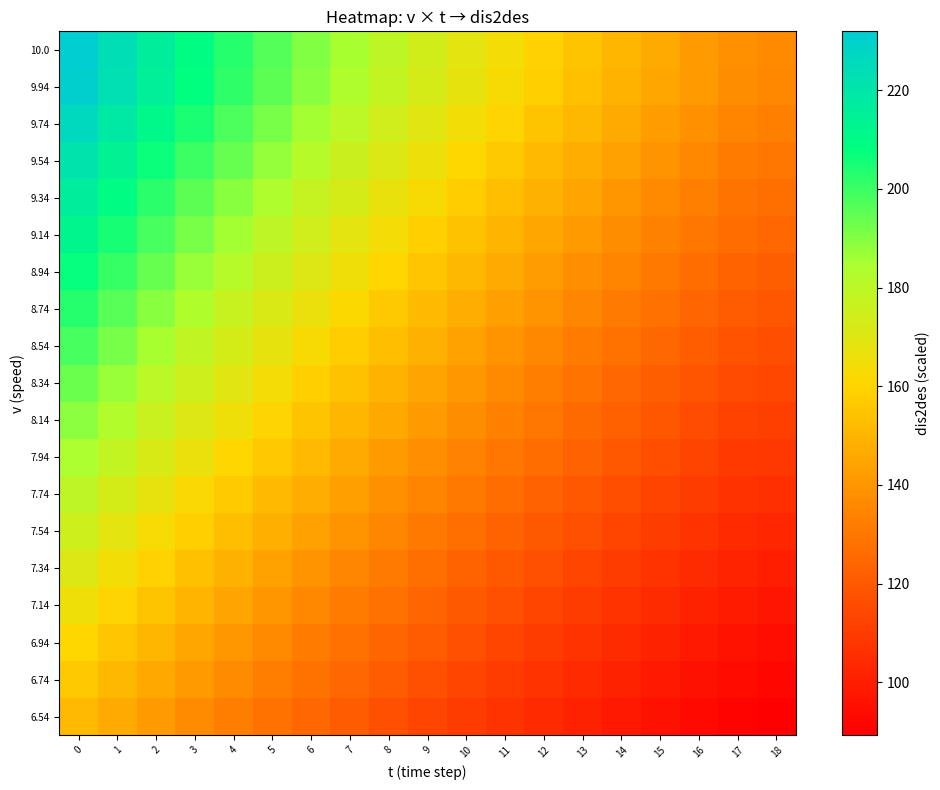

Reading right to left, list all the values displayed in this chart.

6.54: 18=89.3	17=90.5	16=93.0	15=95.6	14=98.3	13=101.2	12=104.1	11=107.1	10=110.3	9=113.6	8=117.1	7=120.7	6=124.5	5=128.5	4=132.7	3=137.0	2=141.7	1=146.5	0=151.7
6.74: 18=92.0	17=93.3	16=95.9	15=98.6	14=101.4	13=104.3	12=107.3	11=110.4	10=113.7	9=117.1	8=120.7	7=124.4	6=128.3	5=132.4	4=136.7	3=141.2	2=146.0	1=151.0	0=156.3
6.94: 18=94.8	17=96.0	16=98.7	15=101.5	14=104.4	13=107.3	12=110.5	11=113.7	10=117.1	9=120.6	8=124.3	7=128.1	6=132.1	5=136.3	4=140.8	3=145.4	2=150.3	1=155.5	0=161.0
7.14: 18=97.5	17=98.8	16=101.5	15=104.4	14=107.4	13=110.4	12=113.6	11=117.0	10=120.4	9=124.1	8=127.8	7=131.8	6=135.9	5=140.3	4=144.8	3=149.6	2=154.7	1=160.0	0=165.6
7.34: 18=100.2	17=101.6	16=104.4	15=107.3	14=110.4	13=113.5	12=116.8	11=120.3	10=123.8	9=127.5	8=131.4	7=135.5	6=139.7	5=144.2	4=148.9	3=153.8	2=159.0	1=164.5	0=170.3
7.54: 18=102.9	17=104.3	16=107.2	15=110.3	14=113.4	13=116.6	12=120.0	11=123.5	10=127.2	9=131.0	8=135.0	7=139.2	6=143.6	5=148.1	4=152.9	3=158.0	2=163.3	1=169.0	0=174.9
7.74: 18=105.7	17=107.1	16=110.1	15=113.2	14=116.4	13=119.7	12=123.2	11=126.8	10=130.6	9=134.5	8=138.6	7=142.9	6=147.4	5=152.1	4=157.0	3=162.2	2=167.7	1=173.4	0=179.5
7.94: 18=108.4	17=109.9	16=112.9	15=116.1	14=119.4	13=122.8	12=126.4	11=130.1	10=133.9	9=138.0	8=142.2	7=146.6	6=151.2	5=156.0	4=161.1	3=166.4	2=172.0	1=177.9	0=184.2
8.14: 18=111.1	17=112.6	16=115.8	15=119.0	14=122.4	13=125.9	12=129.6	11=133.4	10=137.3	9=141.4	8=145.8	7=150.3	6=155.0	5=159.9	4=165.1	3=170.6	2=176.3	1=182.4	0=188.8
8.34: 18=113.9	17=115.4	16=118.6	15=122.0	14=125.4	13=129.0	12=132.7	11=136.6	10=140.7	9=144.9	8=149.3	7=154.0	6=158.8	5=163.8	4=169.2	3=174.8	2=180.7	1=186.9	0=193.5
8.54: 18=116.6	17=118.2	16=121.5	15=124.9	14=128.4	13=132.1	12=135.9	11=139.9	10=144.1	9=148.4	8=152.9	7=157.6	6=162.6	5=167.8	4=173.2	3=179.0	2=185.0	1=191.4	0=198.1
8.74: 18=119.3	17=120.9	16=124.3	15=127.8	14=131.4	13=135.2	12=139.1	11=143.2	10=147.4	9=151.9	8=156.5	7=161.3	6=166.4	5=171.7	4=177.3	3=183.1	2=189.3	1=195.8	0=202.7
8.94: 18=122.1	17=123.7	16=127.1	15=130.7	14=134.4	13=138.3	12=142.3	11=146.5	10=150.8	9=155.3	8=160.1	7=165.0	6=170.2	5=175.6	4=181.3	3=187.3	2=193.7	1=200.3	0=207.4
9.14: 18=124.8	17=126.5	16=130.0	15=133.7	14=137.4	13=141.4	12=145.5	11=149.7	10=154.2	9=158.8	8=163.7	7=168.7	6=174.0	5=179.6	4=185.4	3=191.5	2=198.0	1=204.8	0=212.0
9.34: 18=127.5	17=129.2	16=132.8	15=136.6	14=140.4	13=144.5	12=148.7	11=153.0	10=157.6	9=162.3	8=167.2	7=172.4	6=177.8	5=183.5	4=189.5	3=195.7	2=202.3	1=209.3	0=216.6
9.54: 18=130.2	17=132.0	16=135.7	15=139.5	14=143.5	13=147.6	12=151.9	11=156.3	10=160.9	9=165.8	8=170.8	7=176.1	6=181.6	5=187.4	4=193.5	3=199.9	2=206.6	1=213.8	0=221.3
9.74: 18=133.0	17=134.8	16=138.5	15=142.4	14=146.5	13=150.7	12=155.0	11=159.6	10=164.3	9=169.2	8=174.4	7=179.8	6=185.4	5=191.4	4=197.6	3=204.1	2=211.0	1=218.3	0=225.9
9.94: 18=135.7	17=137.5	16=141.4	15=145.3	14=149.5	13=153.8	12=158.2	11=162.8	10=167.7	9=172.7	8=178.0	7=183.5	6=189.2	5=195.3	4=201.6	3=208.3	2=215.3	1=222.7	0=230.6
10.0: 18=136.5	17=138.4	16=142.2	15=146.2	14=150.4	13=154.7	12=159.2	11=163.8	10=168.7	9=173.8	8=179.1	7=184.6	6=190.4	5=196.5	4=202.8	3=209.6	2=216.6	1=224.1	0=232.0